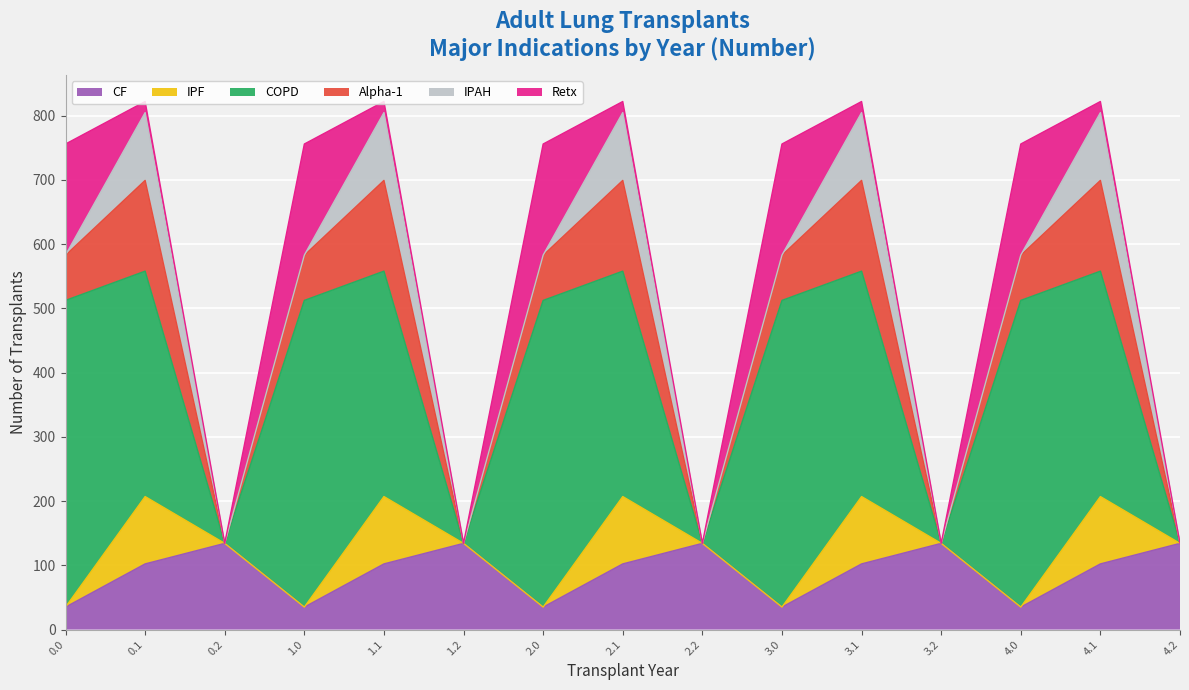

The CF series shows 35.0 at 0.0. True or false?

True